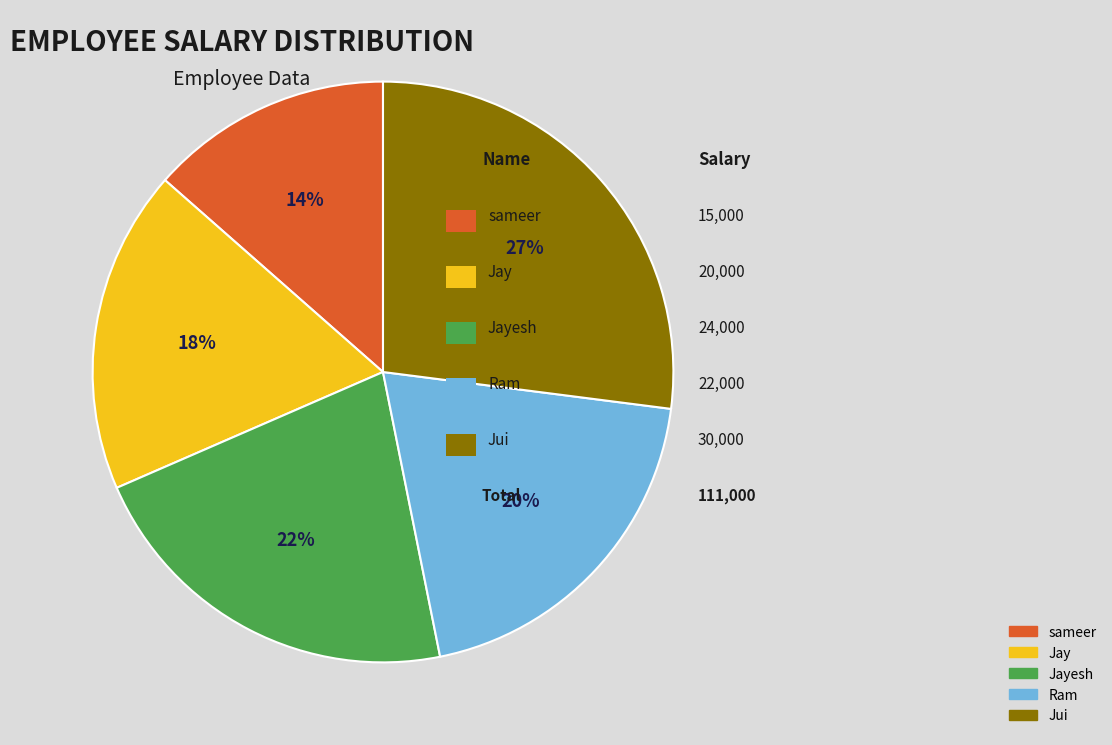

Is there any slice that represents more than half of the pie?

No